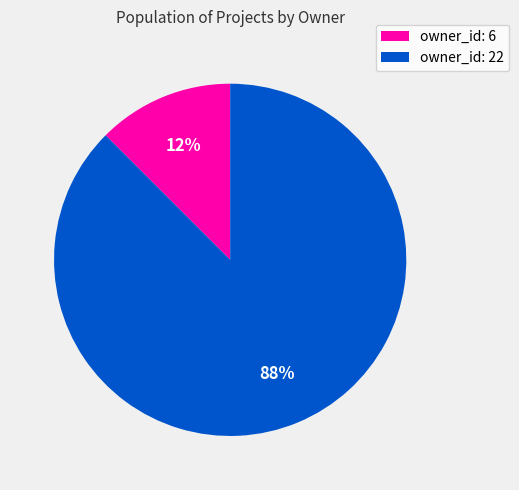

Which category has the biggest portion of the pie?

owner_id: 22